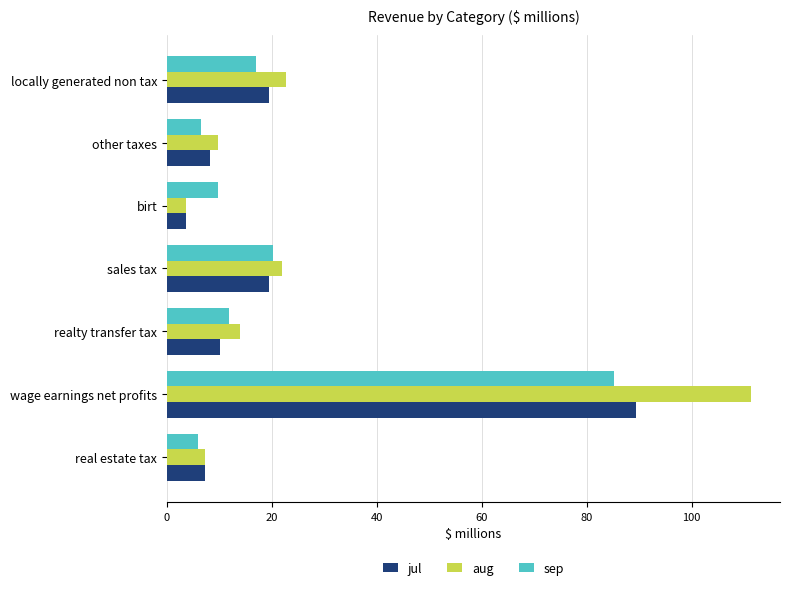

At which label does aug reach its peak?

wage earnings net profits